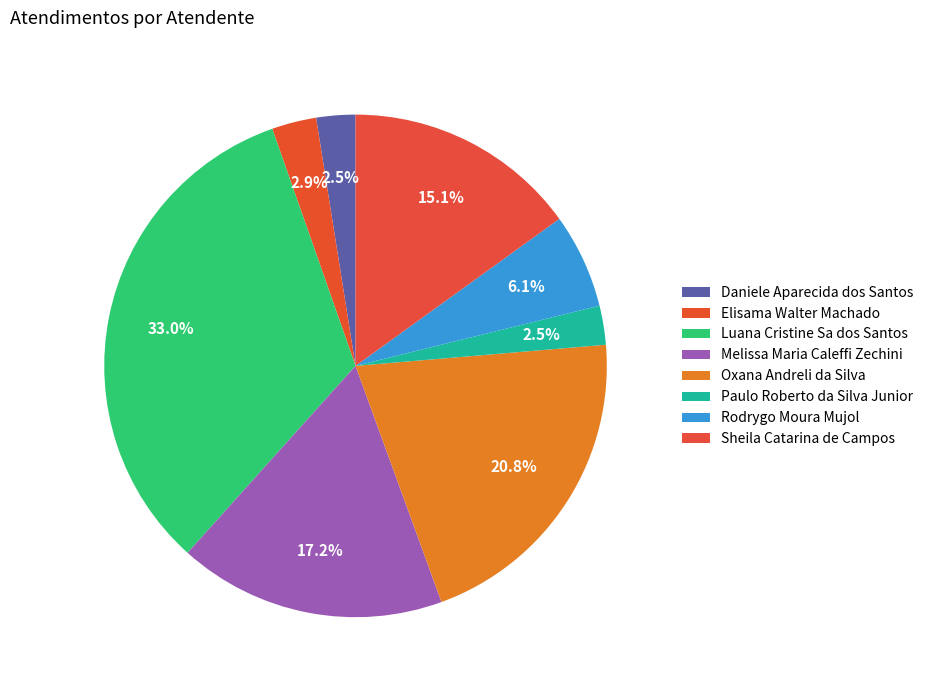

Combined, what portion of the pie is Paulo Roberto da Silva Junior and Oxana Andreli da Silva?

23.3%